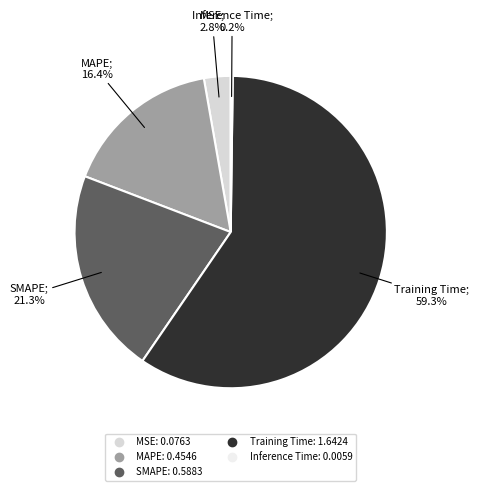

Rank the categories by value from highest to lowest.

Training Time, SMAPE, MAPE, MSE, Inference Time